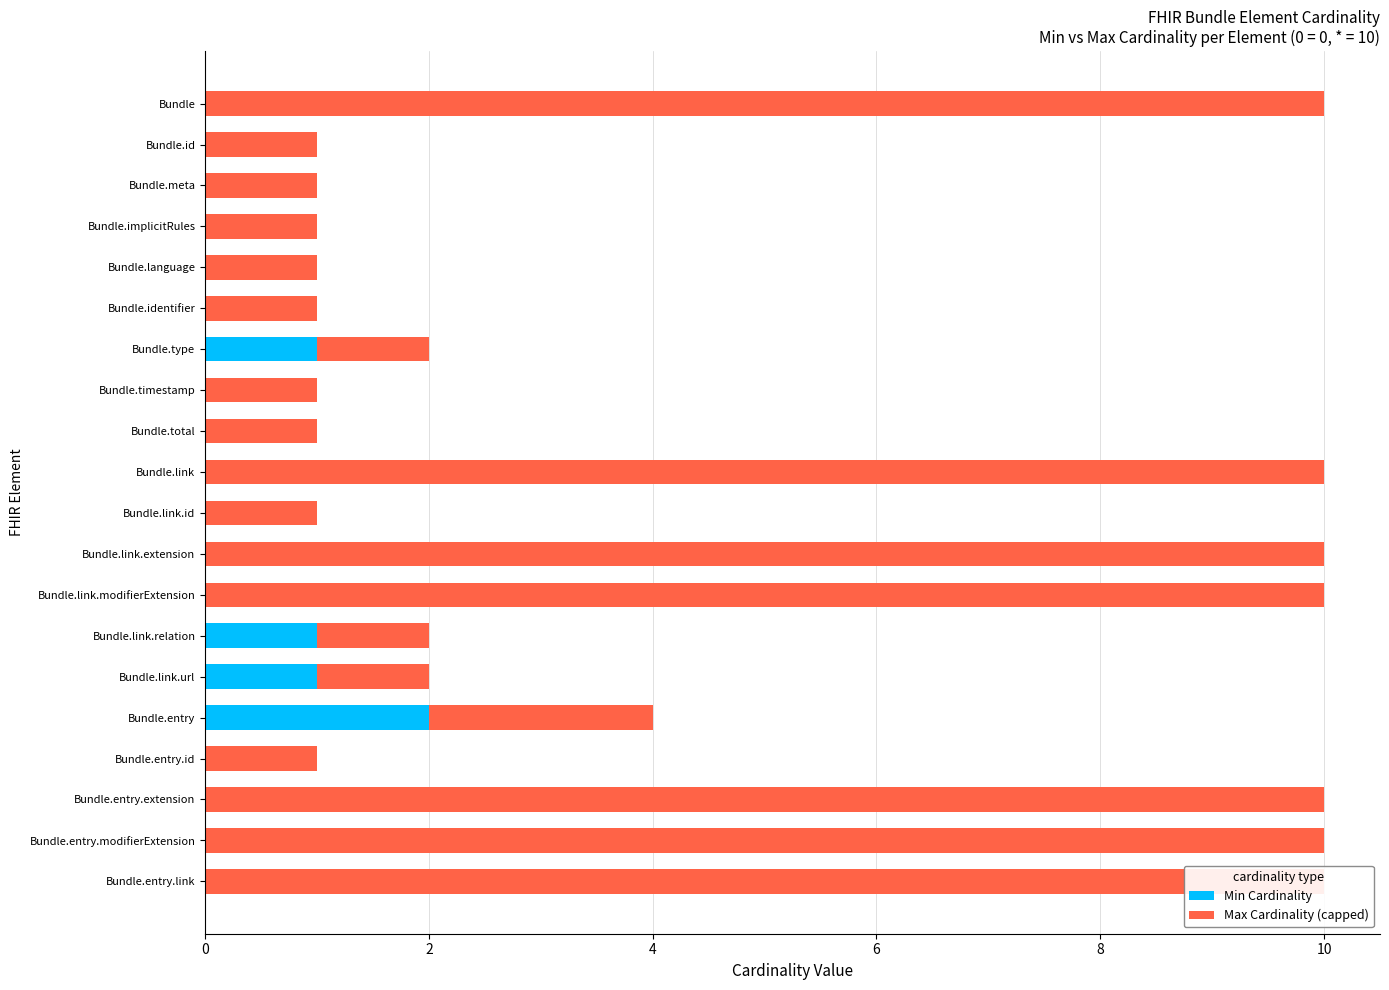

List the series in order of their peak value, lowest first.

Min Cardinality, Max Cardinality (capped)